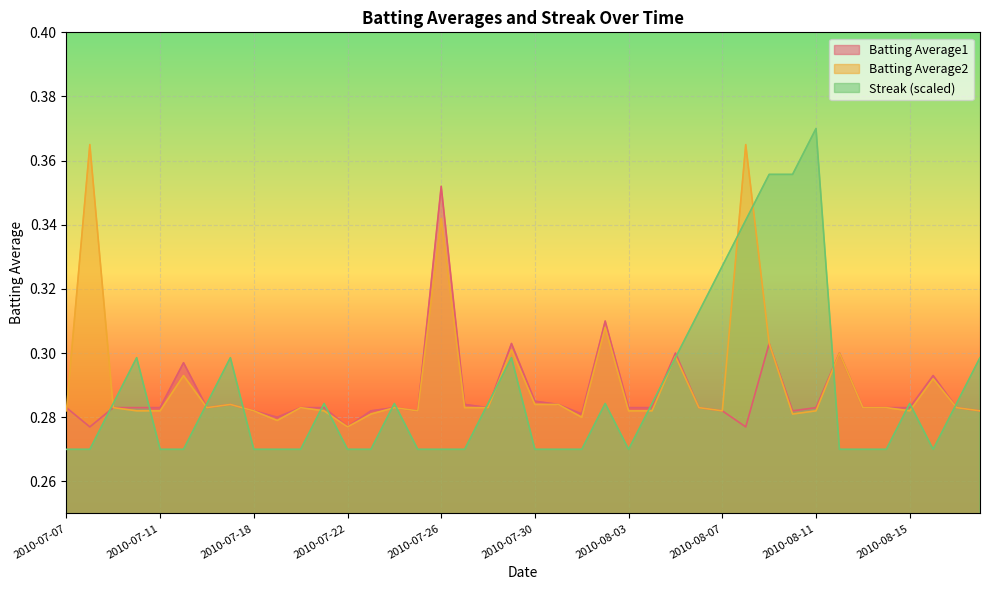

Reading right to left, list all the values displayed in this chart.

Batting Average1: 2010-08-18=0.3	2010-08-17=0.3	2010-08-16=0.3	2010-08-15=0.3	2010-08-14=0.3	2010-08-13=0.3	2010-08-12=0.3	2010-08-11=0.3	2010-08-10=0.3	2010-08-09=0.3	2010-08-08=0.3	2010-08-07=0.3	2010-08-06=0.3	2010-08-05=0.3	2010-08-04=0.3	2010-08-03=0.3	2010-08-02=0.3	2010-08-01=0.3	2010-07-31=0.3	2010-07-30=0.3	2010-07-29=0.3	2010-07-28=0.3	2010-07-27=0.3	2010-07-26=0.4	2010-07-25=0.3	2010-07-24=0.3	2010-07-23=0.3	2010-07-22=0.3	2010-07-21=0.3	2010-07-20=0.3	2010-07-19=0.3	2010-07-18=0.3	2010-07-17=0.3	2010-07-16=0.3	2010-07-15=0.3	2010-07-11=0.3	2010-07-10=0.3	2010-07-09=0.3	2010-07-08=0.3	2010-07-07=0.3
Batting Average2: 2010-08-18=0.3	2010-08-17=0.3	2010-08-16=0.3	2010-08-15=0.3	2010-08-14=0.3	2010-08-13=0.3	2010-08-12=0.3	2010-08-11=0.3	2010-08-10=0.3	2010-08-09=0.3	2010-08-08=0.4	2010-08-07=0.3	2010-08-06=0.3	2010-08-05=0.3	2010-08-04=0.3	2010-08-03=0.3	2010-08-02=0.3	2010-08-01=0.3	2010-07-31=0.3	2010-07-30=0.3	2010-07-29=0.3	2010-07-28=0.3	2010-07-27=0.3	2010-07-26=0.3	2010-07-25=0.3	2010-07-24=0.3	2010-07-23=0.3	2010-07-22=0.3	2010-07-21=0.3	2010-07-20=0.3	2010-07-19=0.3	2010-07-18=0.3	2010-07-17=0.3	2010-07-16=0.3	2010-07-15=0.3	2010-07-11=0.3	2010-07-10=0.3	2010-07-09=0.3	2010-07-08=0.4	2010-07-07=0.3
Streak: 2010-08-18=0.3	2010-08-17=0.3	2010-08-16=0.3	2010-08-15=0.3	2010-08-14=0.3	2010-08-13=0.3	2010-08-12=0.3	2010-08-11=0.4	2010-08-10=0.4	2010-08-09=0.4	2010-08-08=0.3	2010-08-07=0.3	2010-08-06=0.3	2010-08-05=0.3	2010-08-04=0.3	2010-08-03=0.3	2010-08-02=0.3	2010-08-01=0.3	2010-07-31=0.3	2010-07-30=0.3	2010-07-29=0.3	2010-07-28=0.3	2010-07-27=0.3	2010-07-26=0.3	2010-07-25=0.3	2010-07-24=0.3	2010-07-23=0.3	2010-07-22=0.3	2010-07-21=0.3	2010-07-20=0.3	2010-07-19=0.3	2010-07-18=0.3	2010-07-17=0.3	2010-07-16=0.3	2010-07-15=0.3	2010-07-11=0.3	2010-07-10=0.3	2010-07-09=0.3	2010-07-08=0.3	2010-07-07=0.3